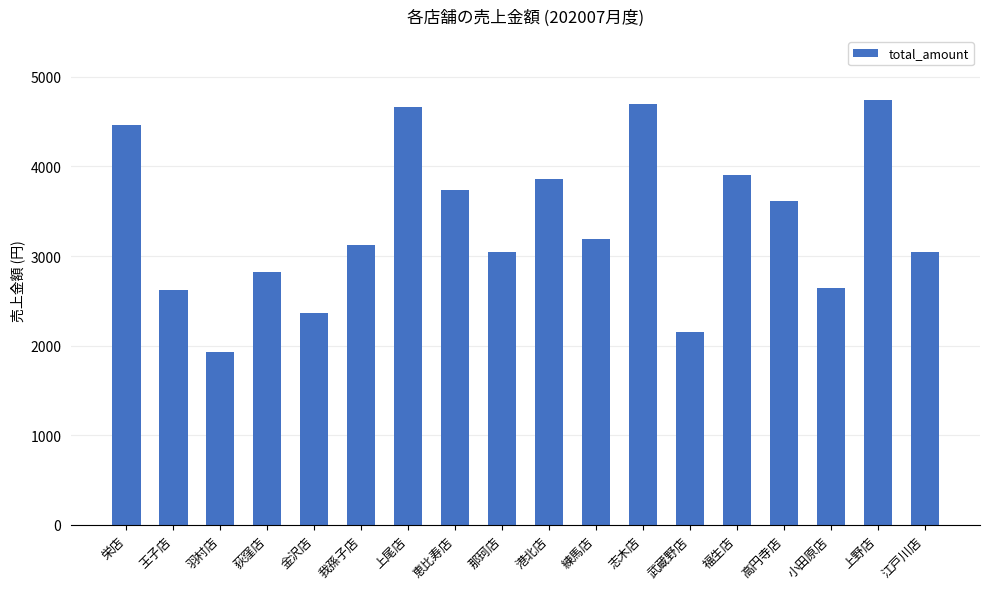

What is the ratio of the value at 上尾店 to the value at 金沢店?

2.0